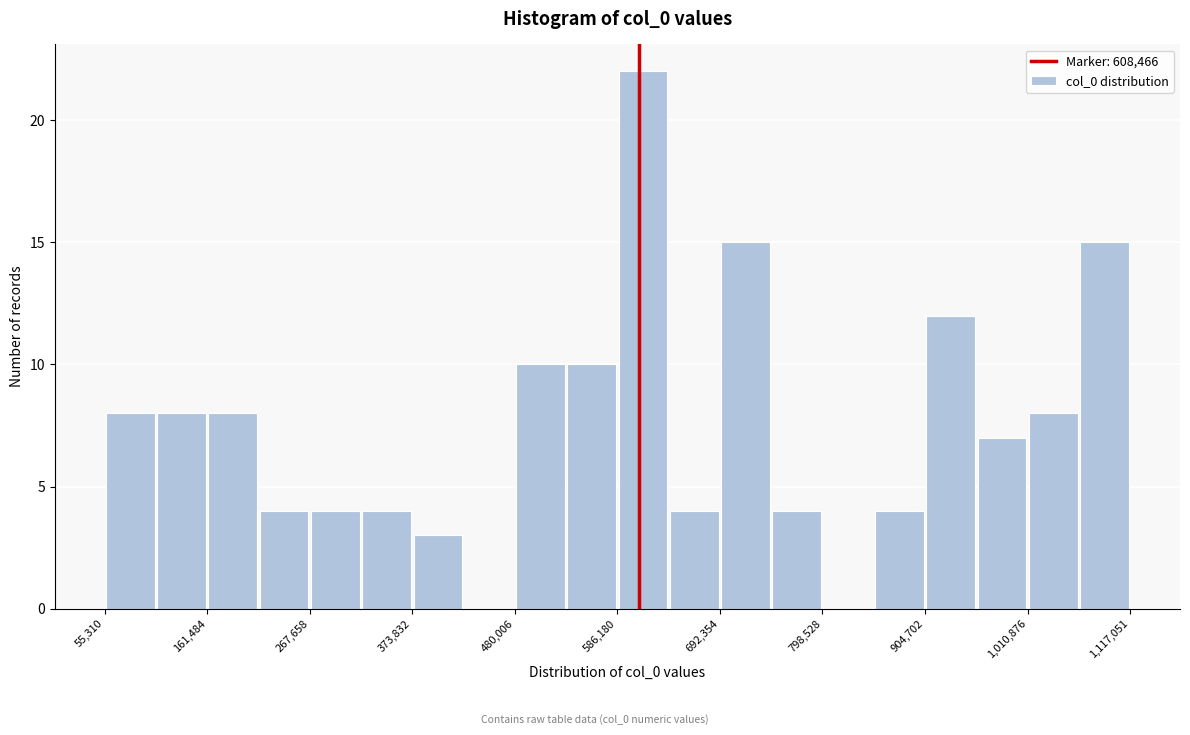

Read against the x-axis, roughly where is the centre of the tallest bar?

620000